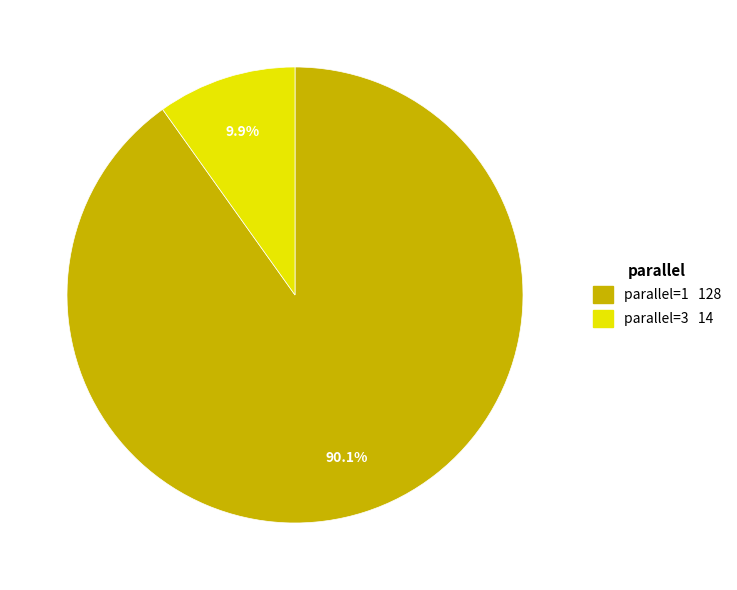

Is there a majority slice in this chart?

Yes